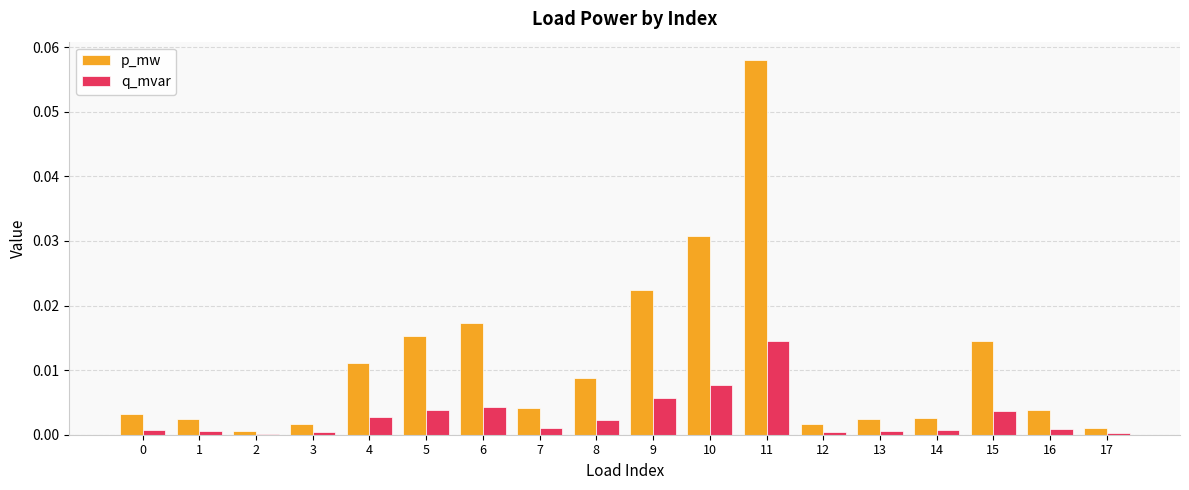

Which series changed the most between 3 and 9?

p_mw